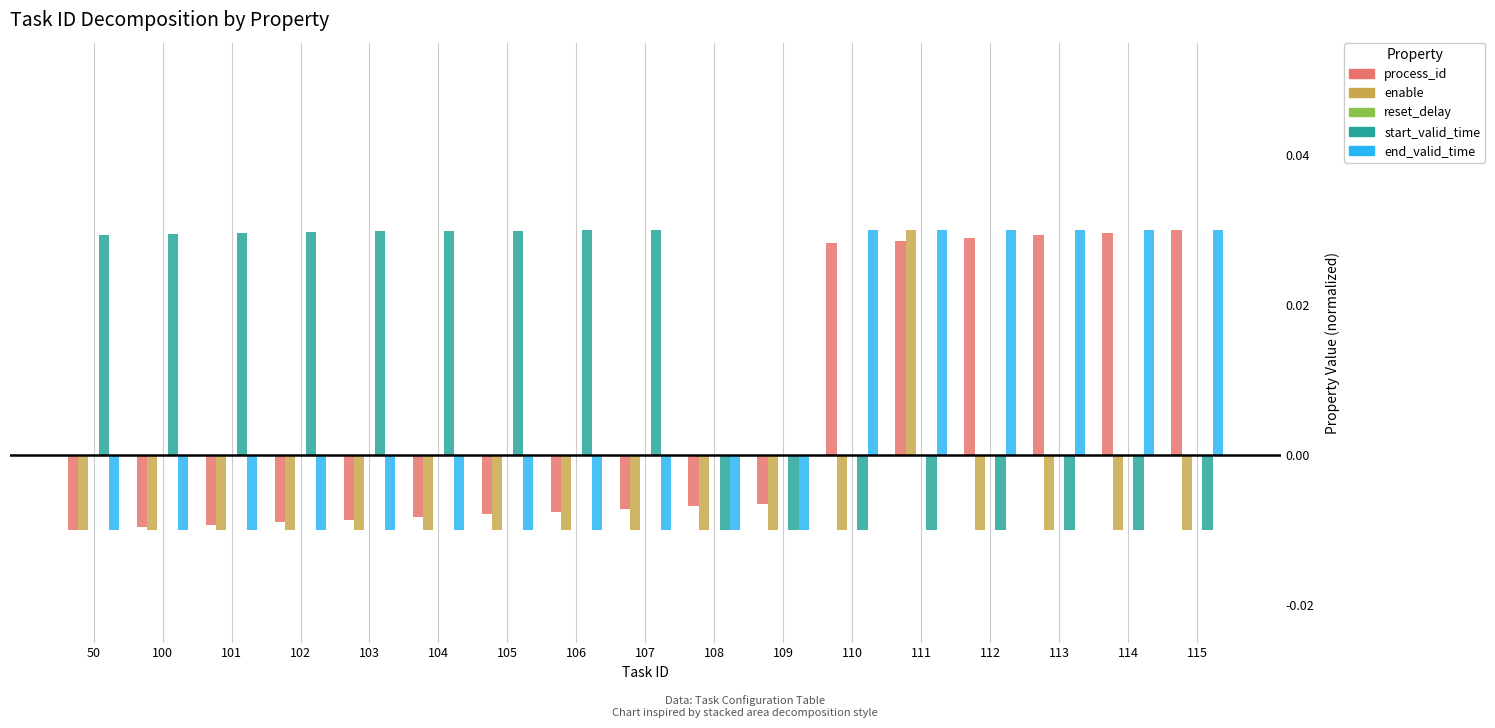

At how many categories does at least one series exceed 0?

15